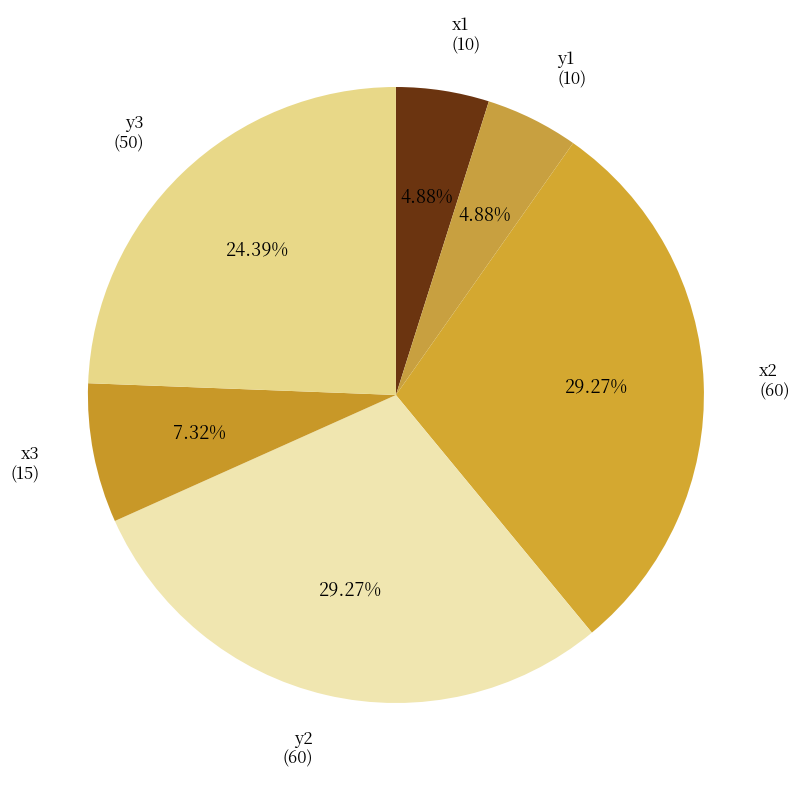

How many slices are in this pie chart?

6